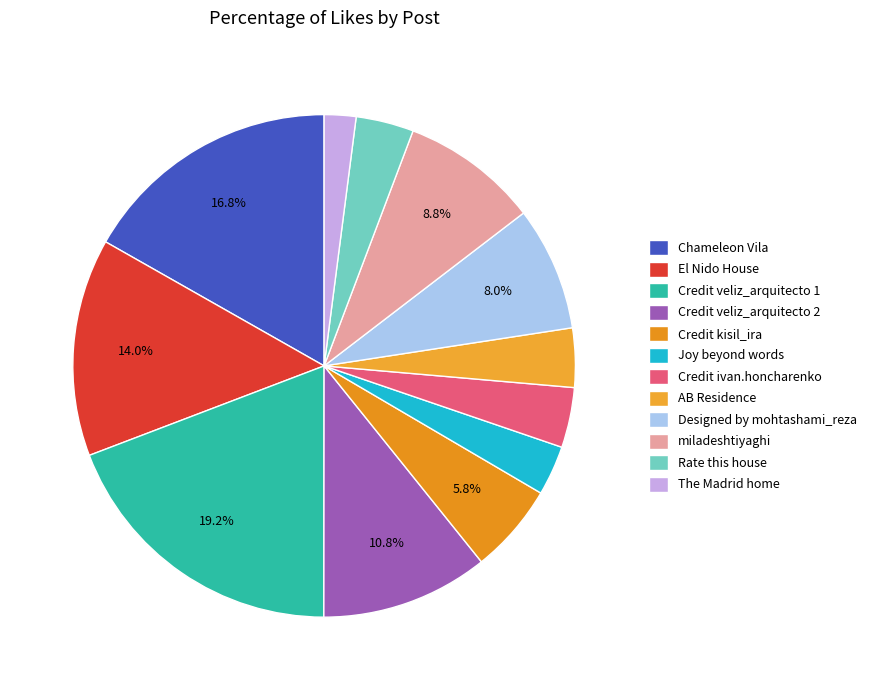

How many segments does this pie chart have?

12